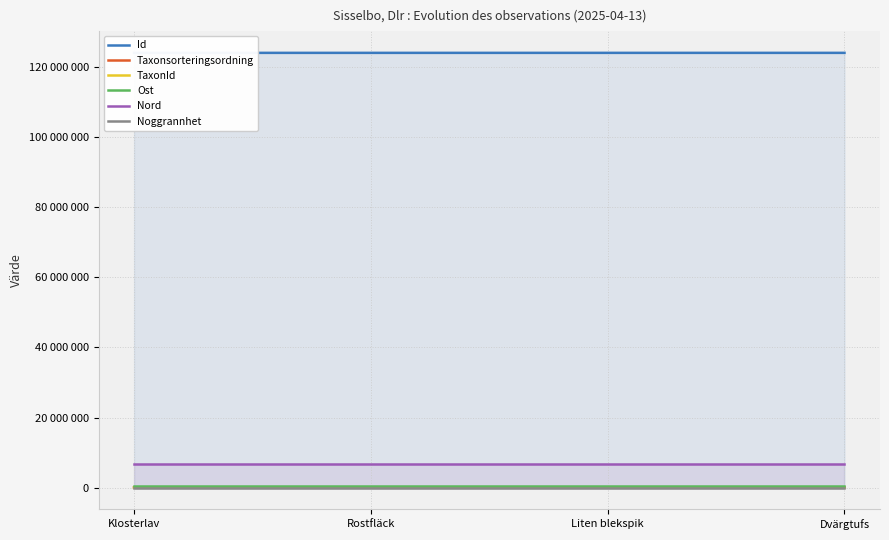

True or false: Ost has more than 0 interior local peaks.

False